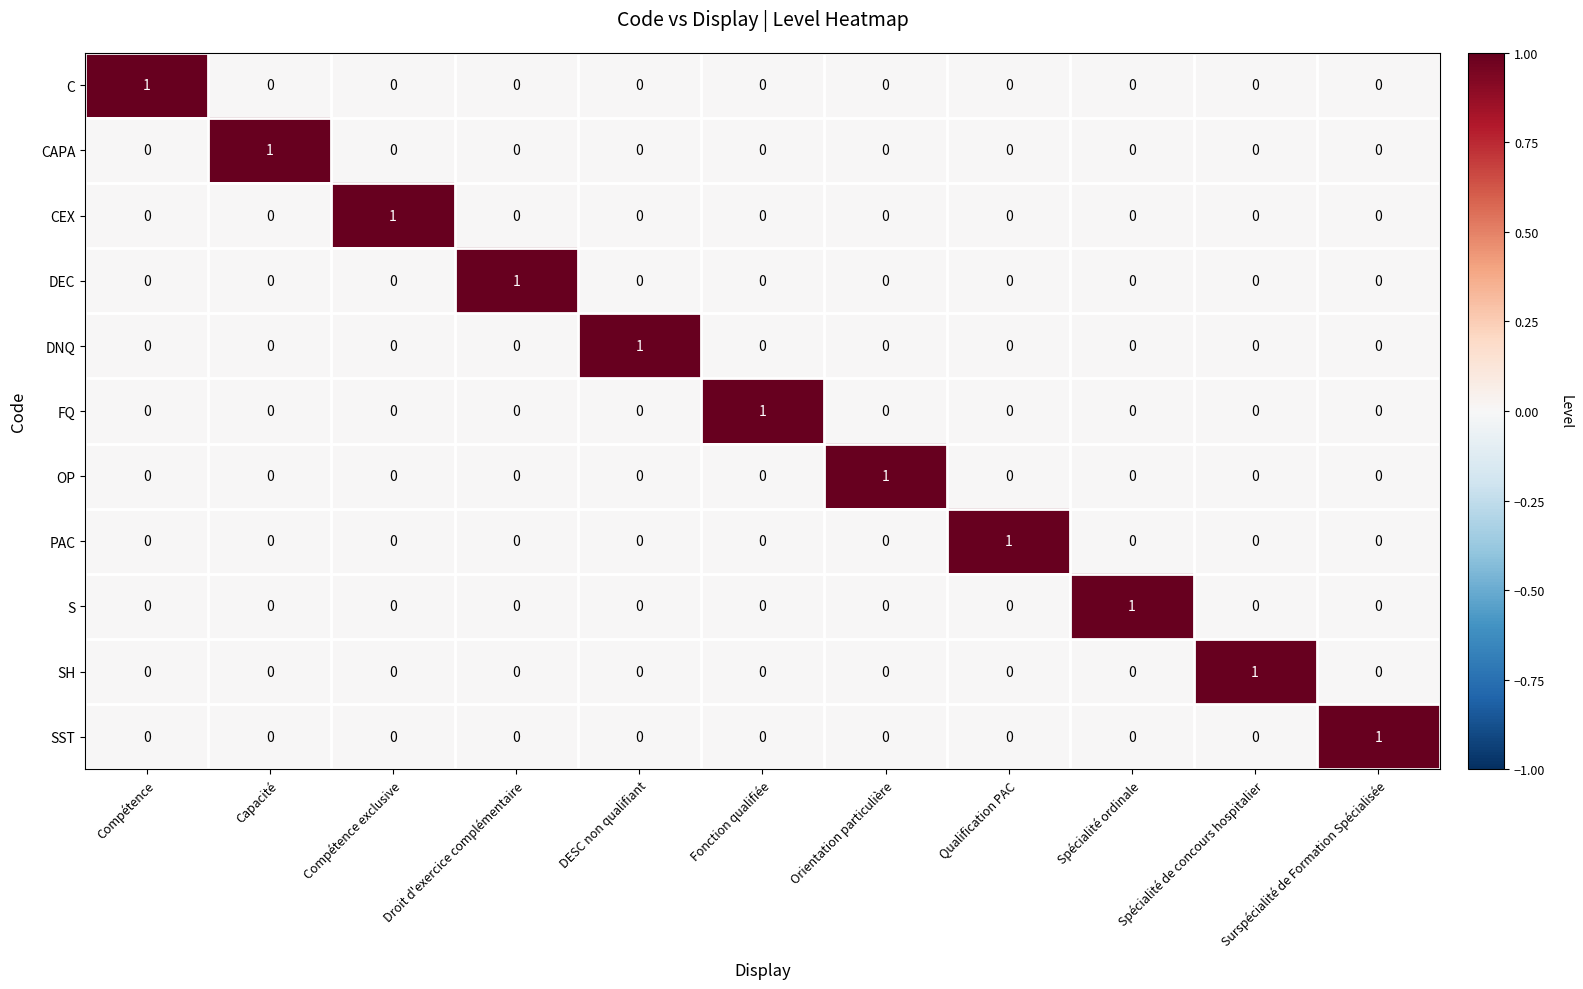

At how many categories does at least one series exceed 0?

11